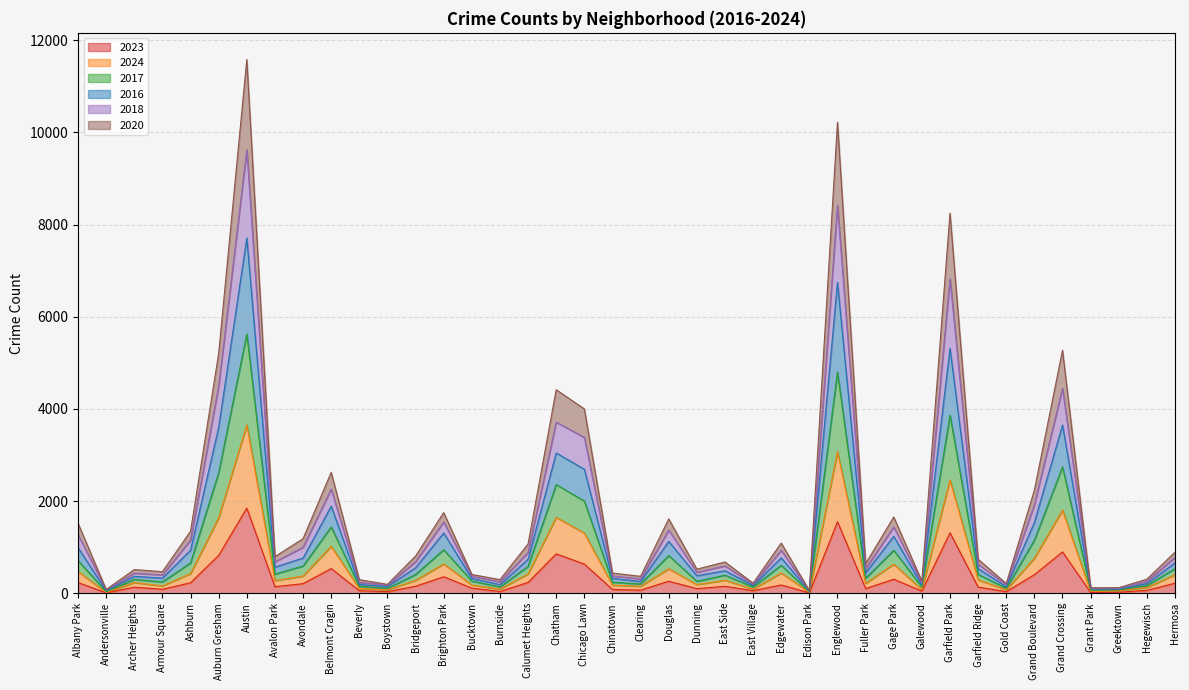

What is the label of the 16th point from the right?

East Village